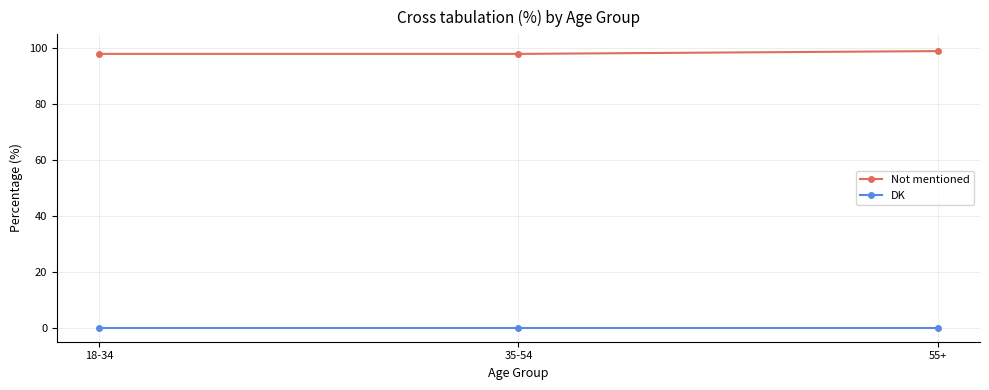

What is the minimum value for Not mentioned?

98